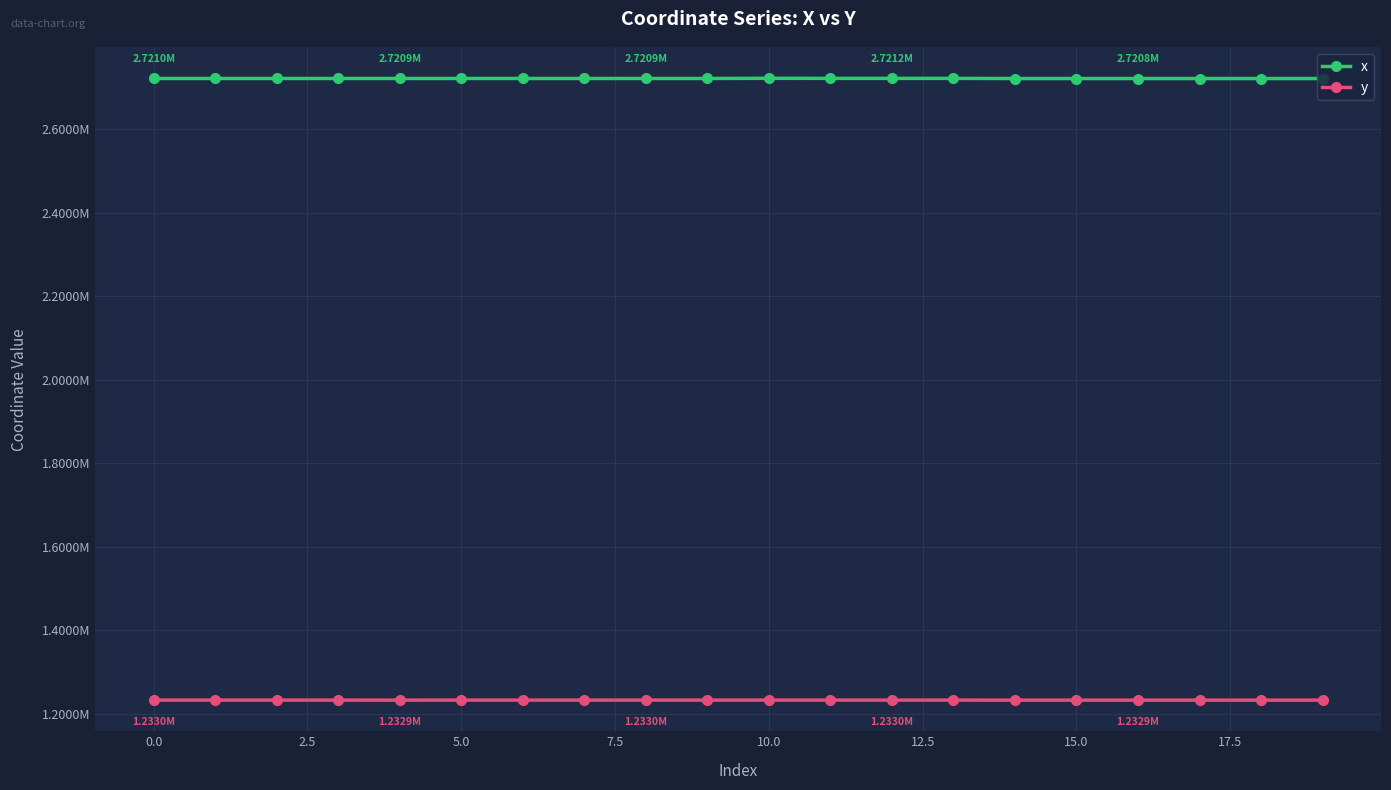

Reading left to right, extract all data points from this chart.

x: 2720960.7	2720964.8	2720965.9	2720889.5	2720907.8	2720976.5	2720977.2	2720923.8	2720927.0	2720941.5	2721331.9	2721164.3	2721159.6	2721160.1	2720823.8	2720823.7	2720836.1	2720808.1	2720838.4	2720794.1
y: 1233021.3	1233011.8	1233009.3	1232946.2	1232917.7	1232988.1	1232986.9	1232986.1	1232983.7	1232964.6	1233002.0	1232975.2	1232983.2	1232953.7	1232890.9	1232891.0	1232867.5	1232913.7	1232863.0	1232932.6